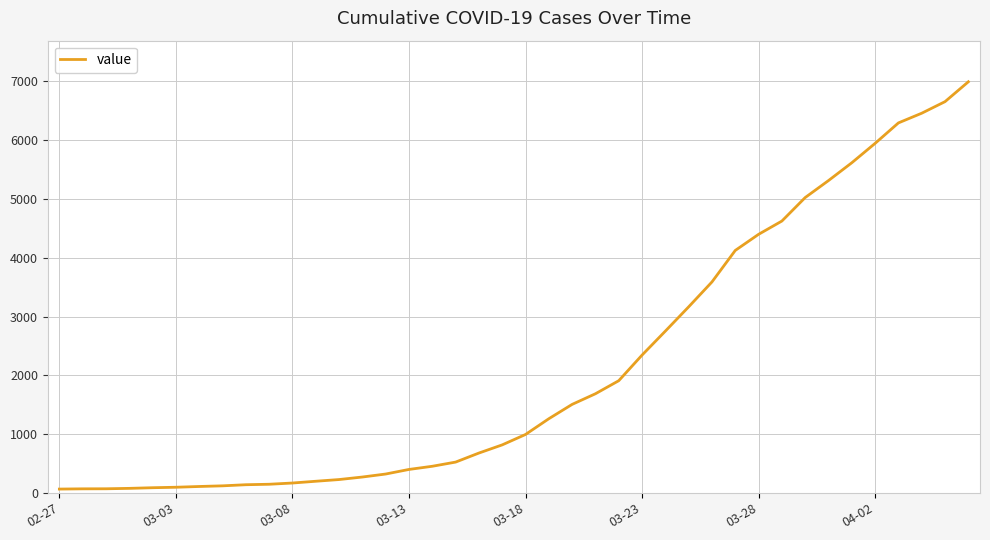

What is the greatest value displayed?

6995